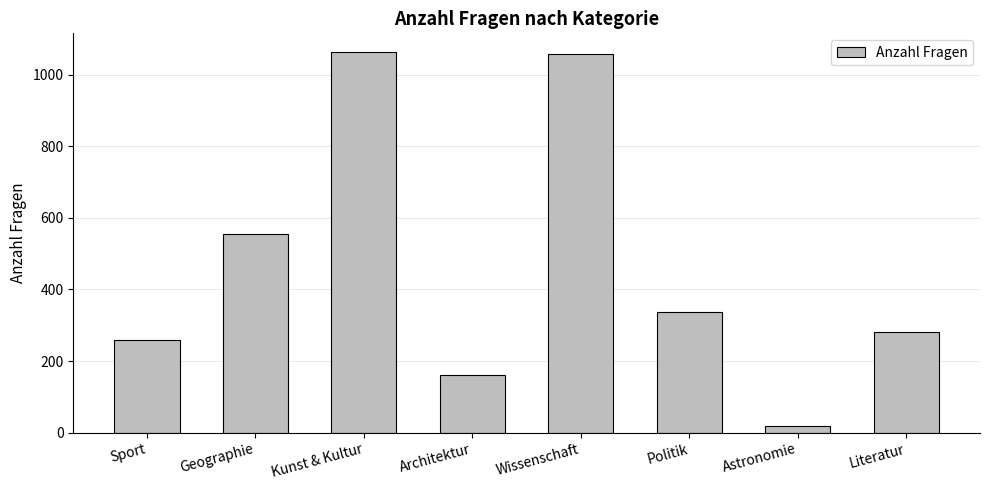

Read the value at Astronomie.

18